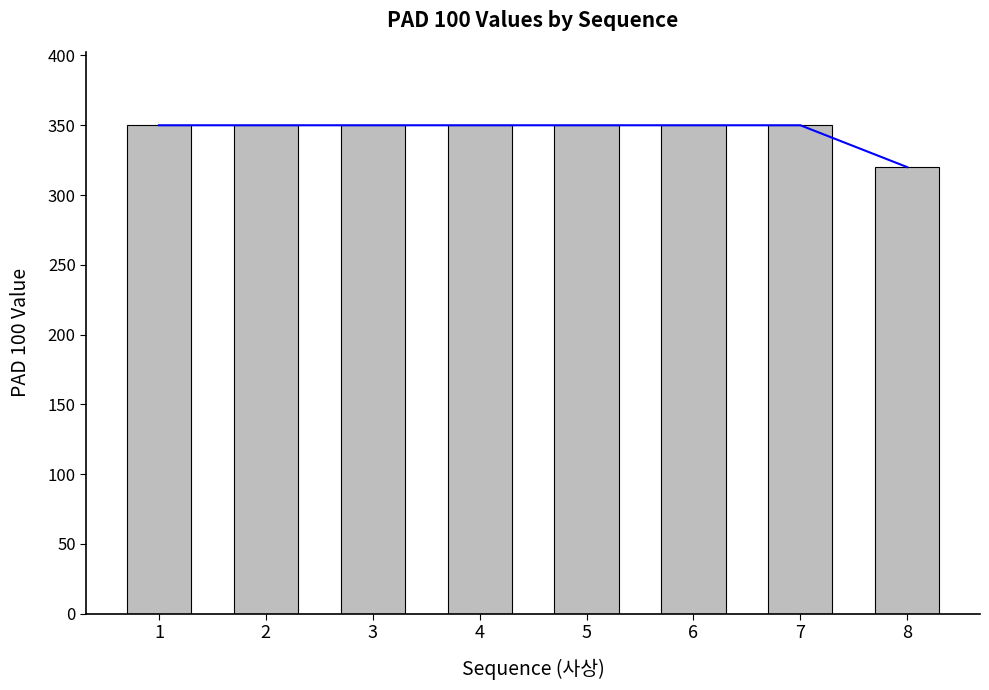

Where is the data nearest to the value 335?

1